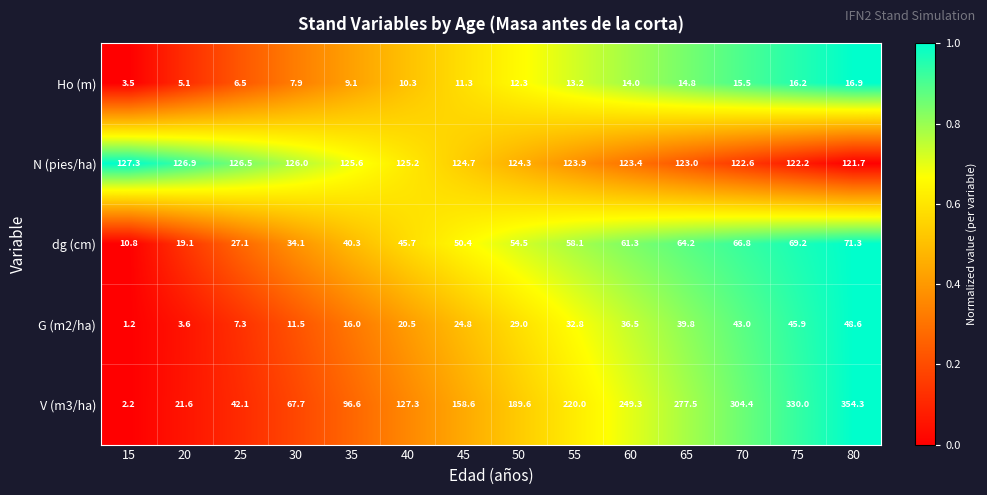

Rank the categories by V (m3/ha) value from highest to lowest.

80, 75, 70, 65, 60, 55, 50, 45, 40, 35, 30, 25, 20, 15